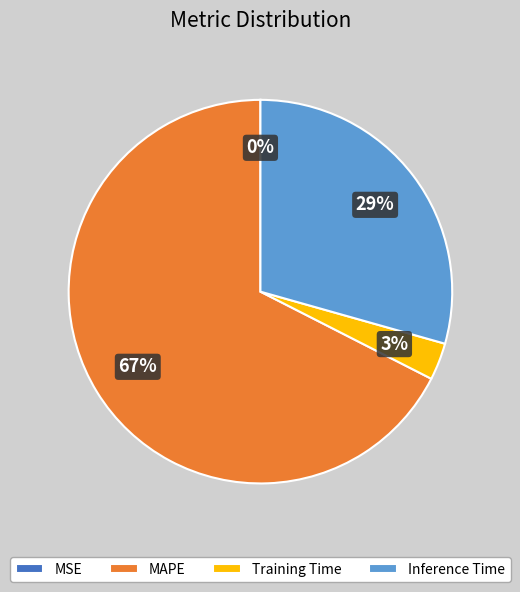

Which category has the biggest portion of the pie?

MAPE